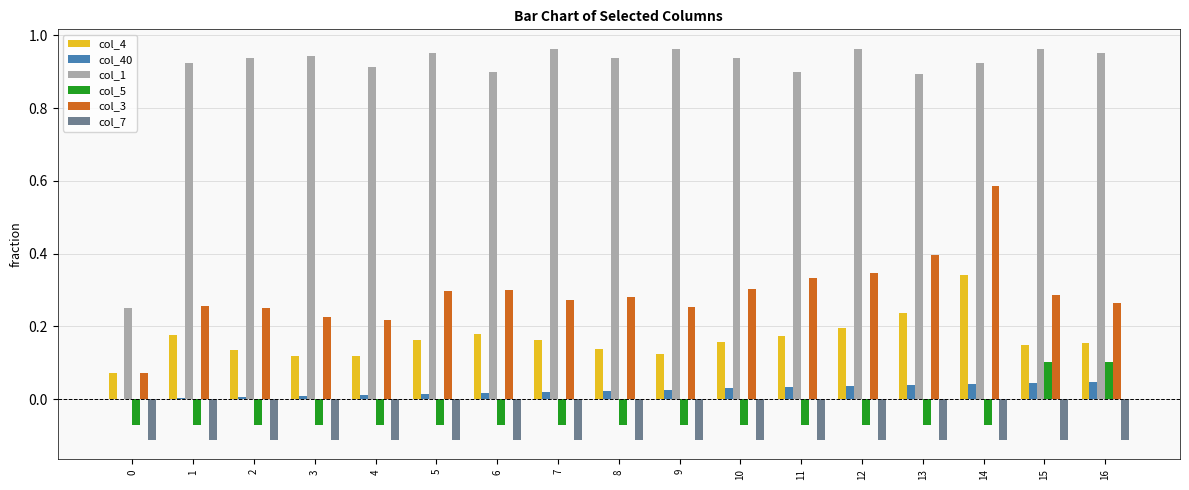

True or false: col_1 has a value of 0.3 at 5.

False